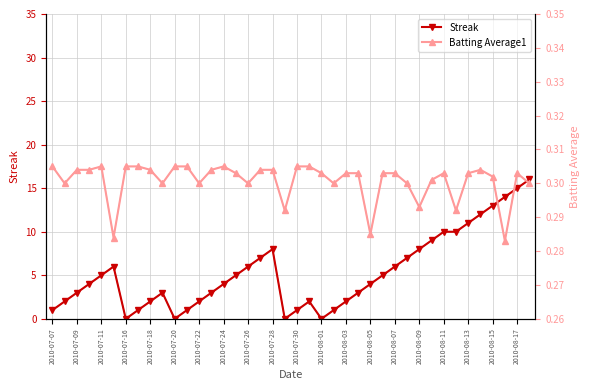

At which category does Streak reach its first local valley?

2010-07-16